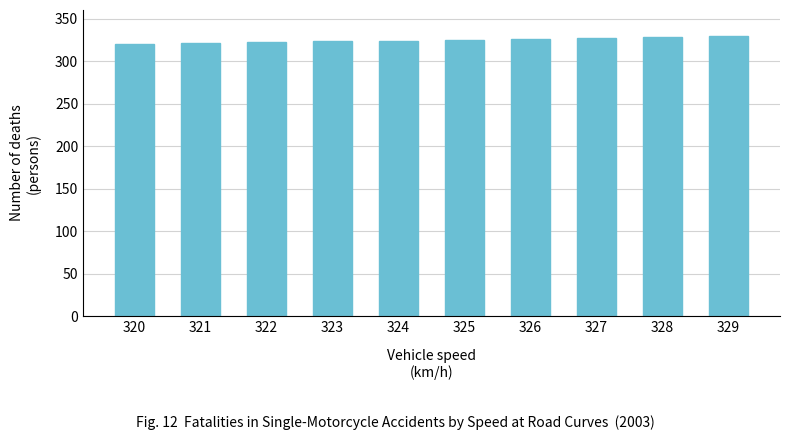

Count the values in the range 322 to 327.

6